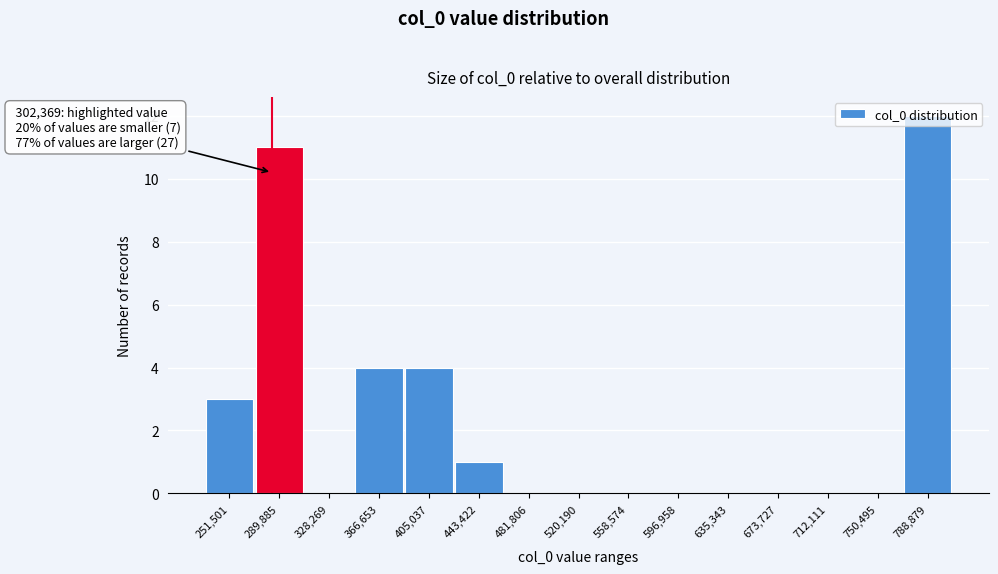

The value at 635,343 is 0. True or false?

True